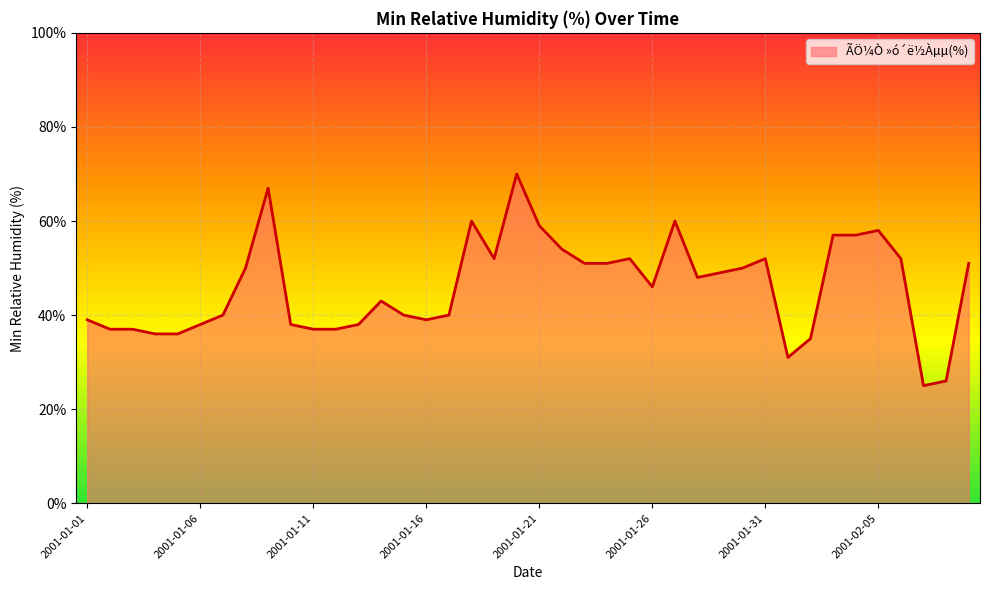

What is the minimum value shown in the chart?

25